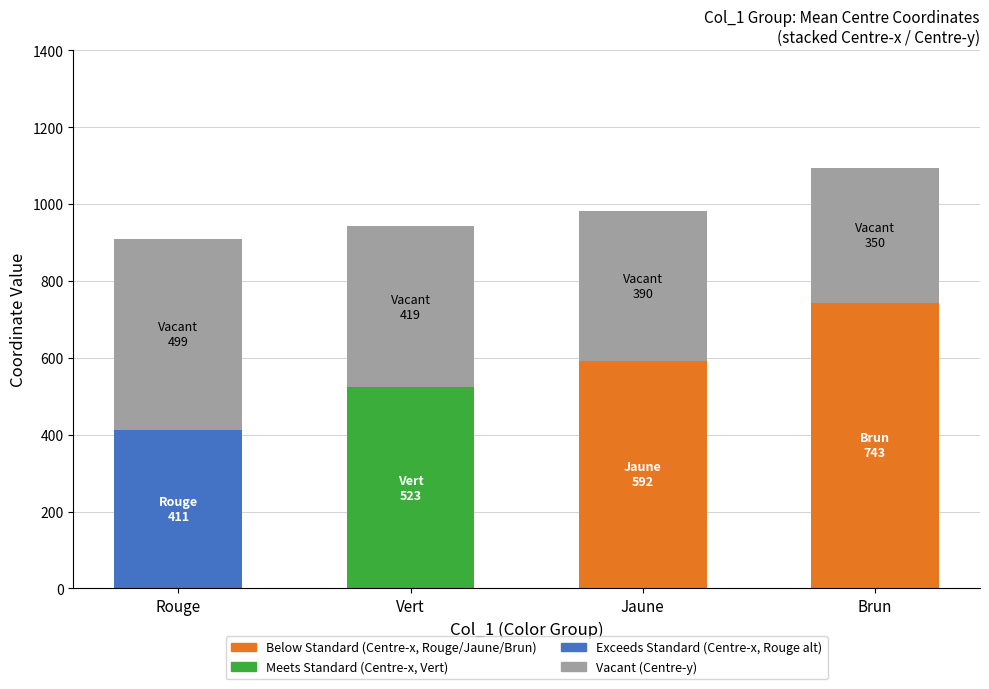

Between Jaune and Rouge, which is larger?

Jaune